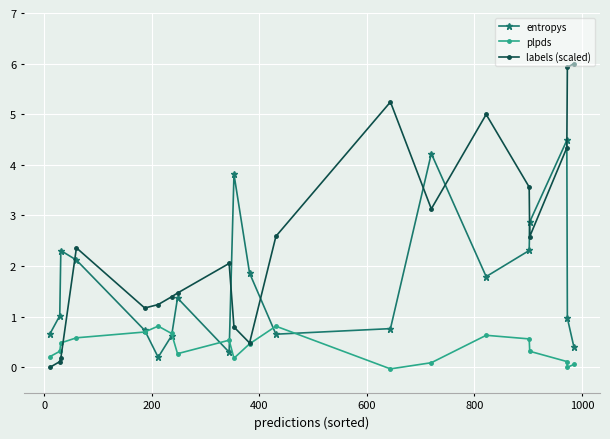

Which series has the largest total across all categories?

labels (scaled)